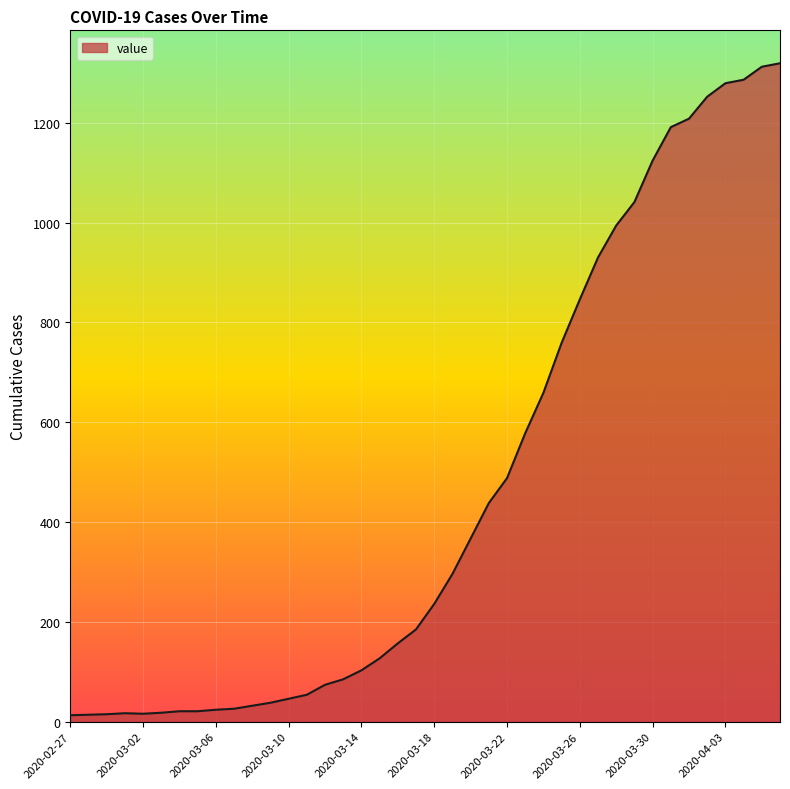

What is the maximum value shown in the chart?

1319